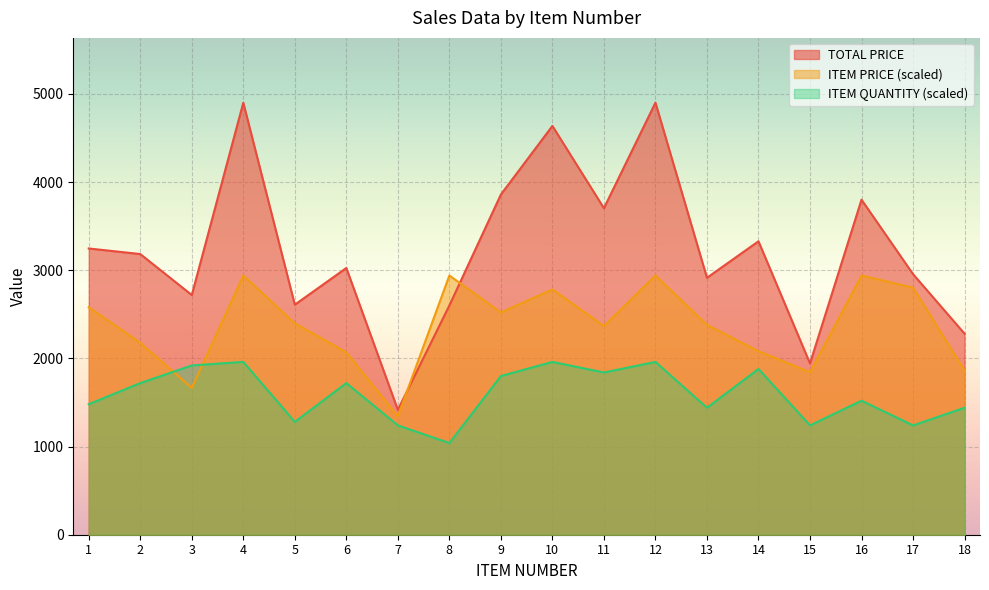

Rank the series by their average value, from lowest to highest.

ITEM QUANTITY (scaled), ITEM PRICE (scaled), TOTAL PRICE